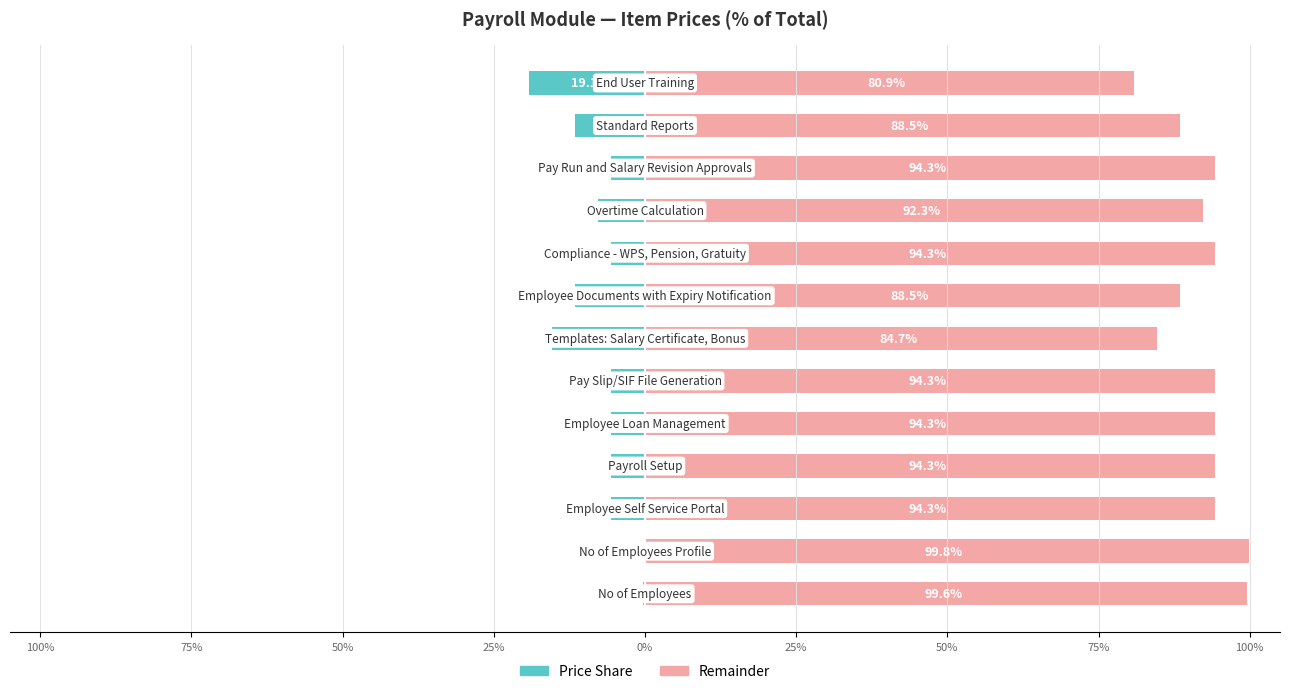

How many data points in Remainder (right) are above 94?

8